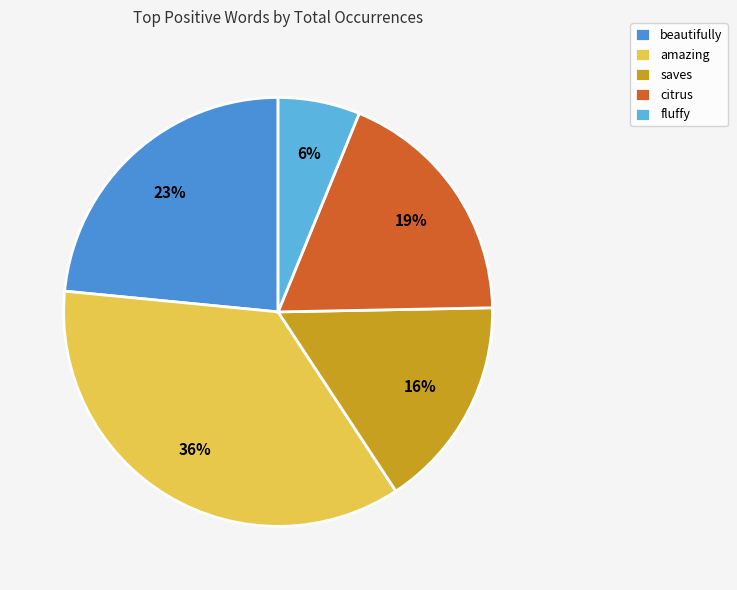

Does beautifully account for over 50% of the chart?

No